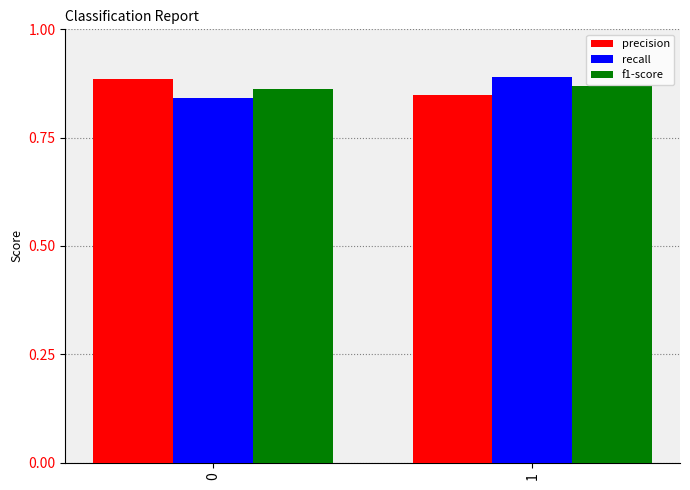

Where is precision nearest to the value 0?

1